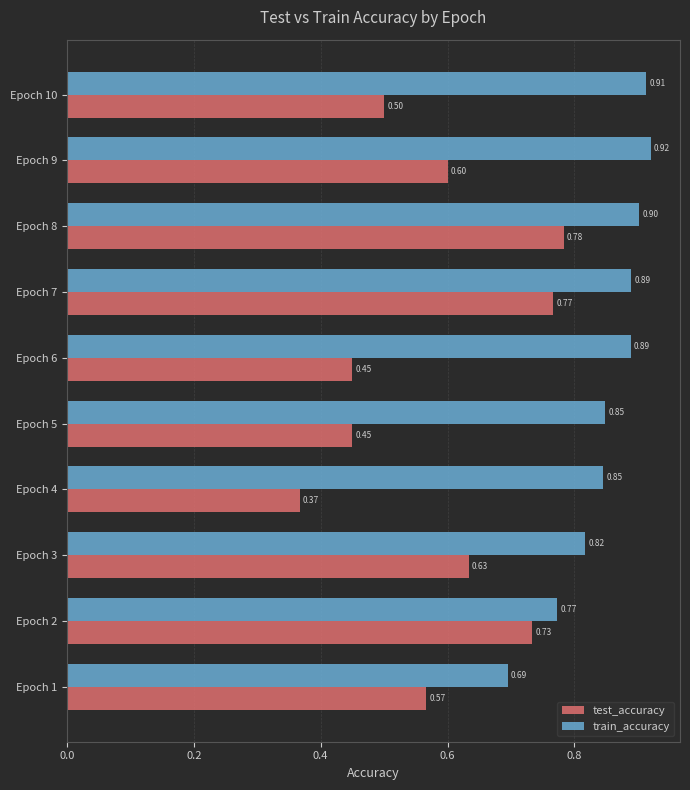

List the series in order of their overall mean, highest first.

train_accuracy, test_accuracy